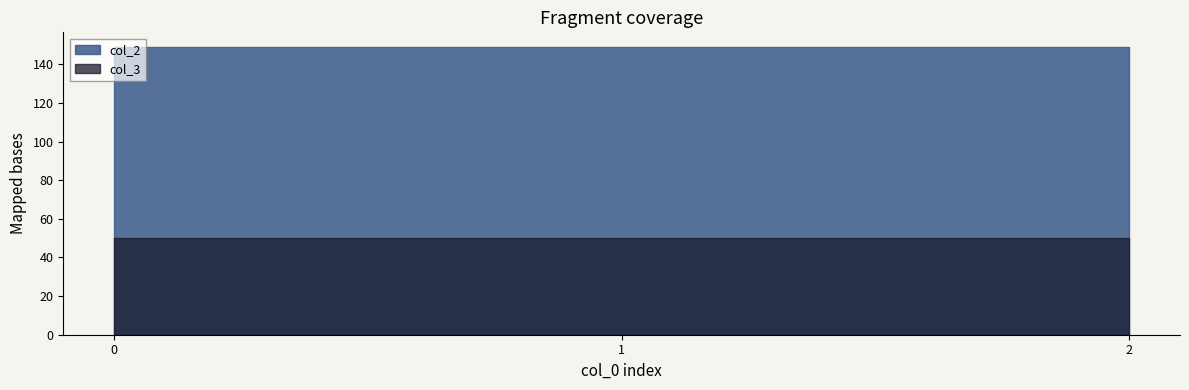

How many col_2 values are between 149 and 150?

3